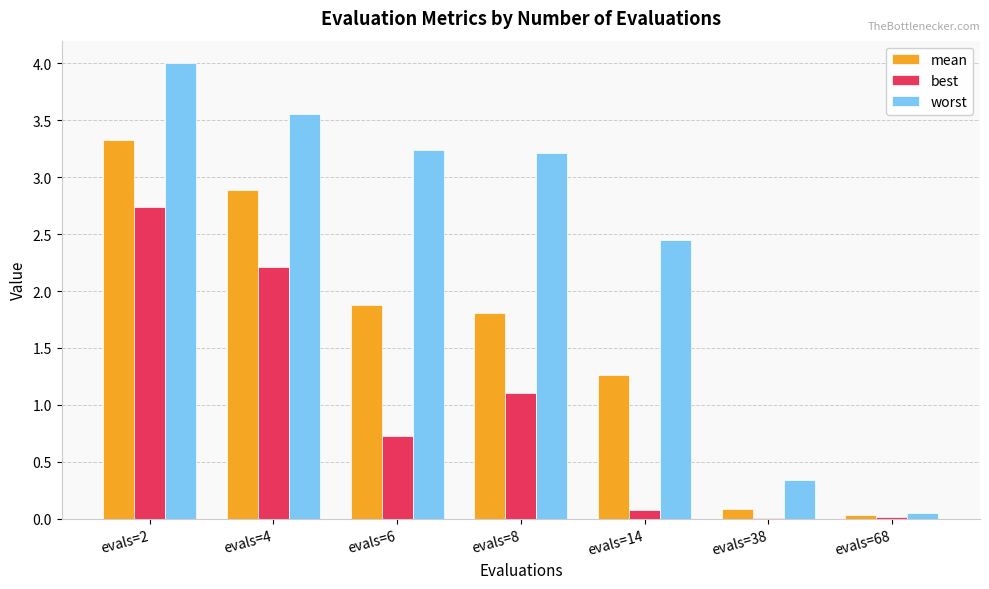

At which label does mean first exceed 1?

evals=2